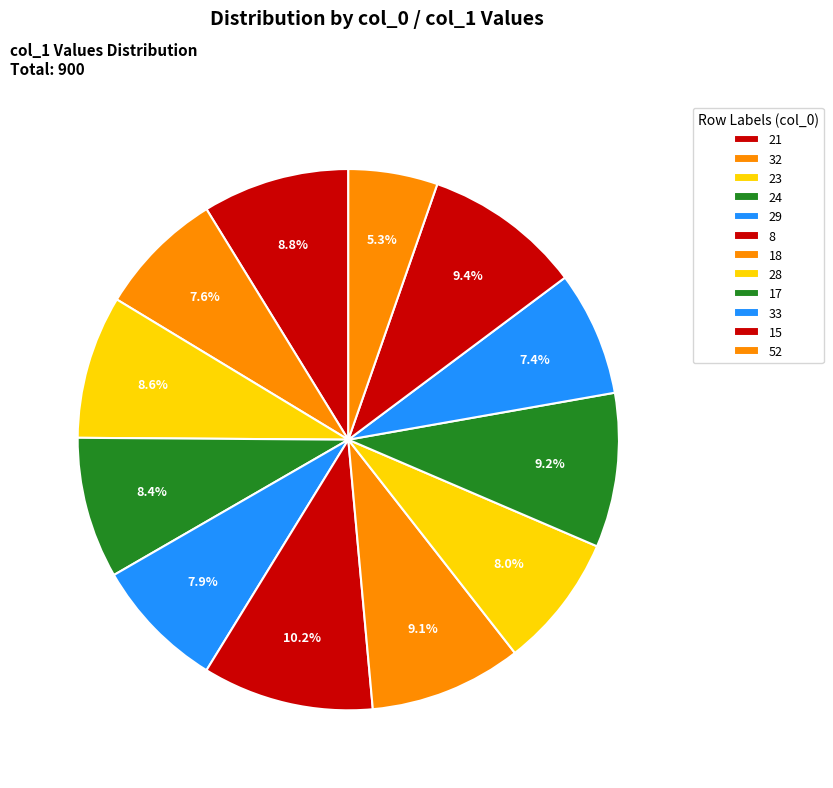

To the nearest percent, what is the difference between the 28 and 23 slice percentages?

1%